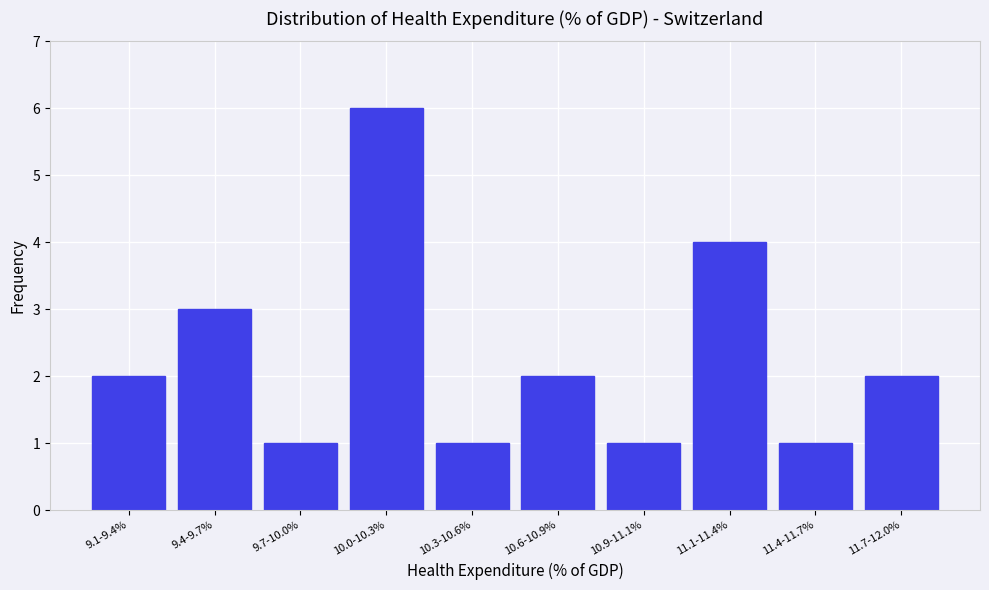

Reading left to right, what are all the values shown in this chart?

9.1-9.4%=2	9.4-9.7%=3	9.7-10.0%=1	10.0-10.3%=6	10.3-10.6%=1	10.6-10.9%=2	10.9-11.1%=1	11.1-11.4%=4	11.4-11.7%=1	11.7-12.0%=2